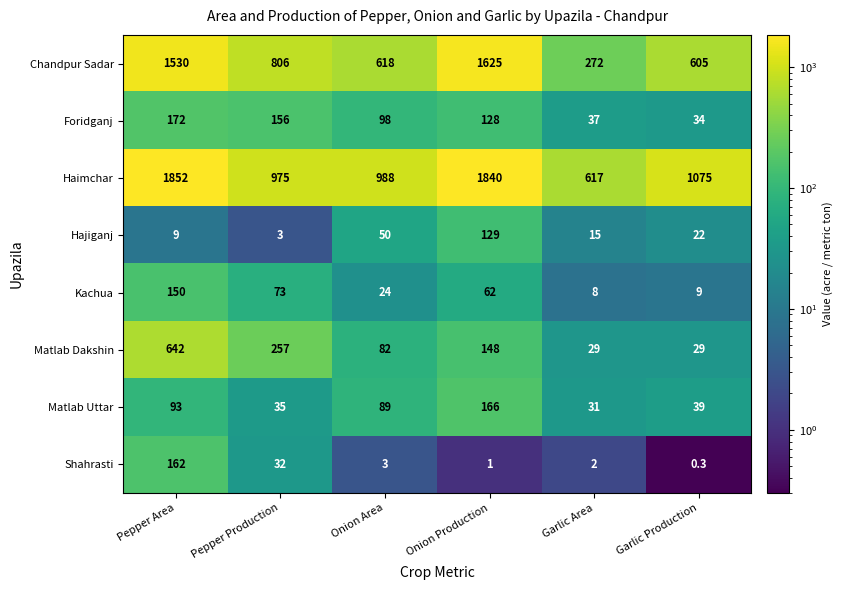

What is the difference between the highest and lowest values at Onion Area?

985.0